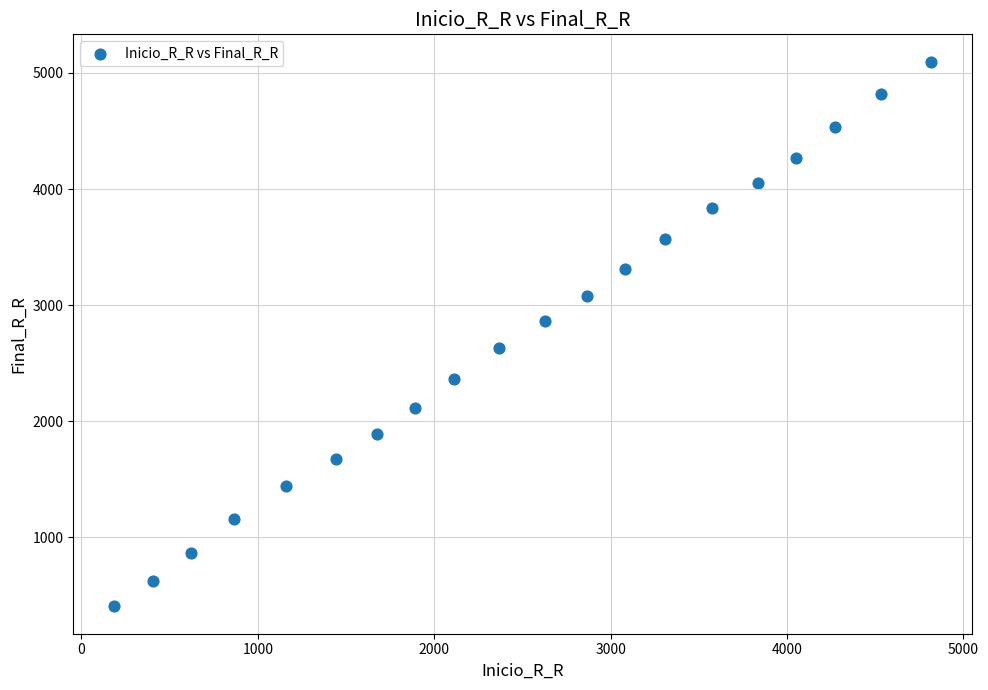

What is the range of Y values (max minus min)?

4694